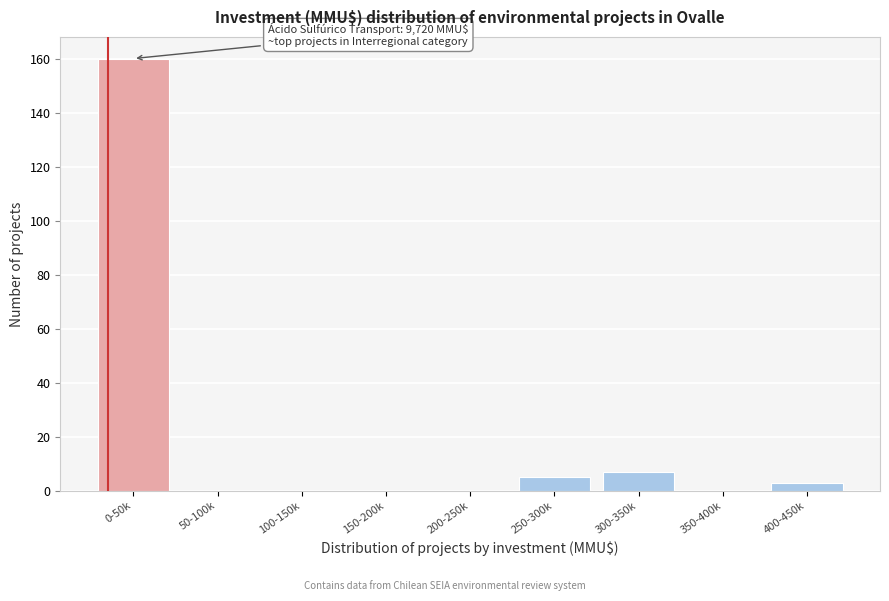

Reading left to right, what are all the values shown in this chart?

0-50k=160	50-100k=0	100-150k=0	150-200k=0	200-250k=0	250-300k=5	300-350k=7	350-400k=0	400-450k=3